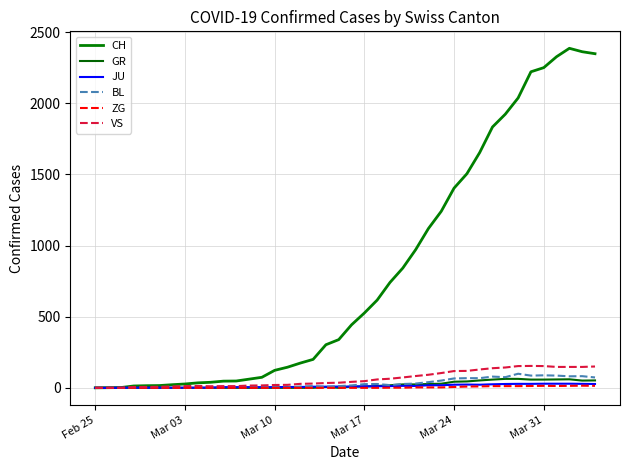

Count the number of categories in the chart.

40